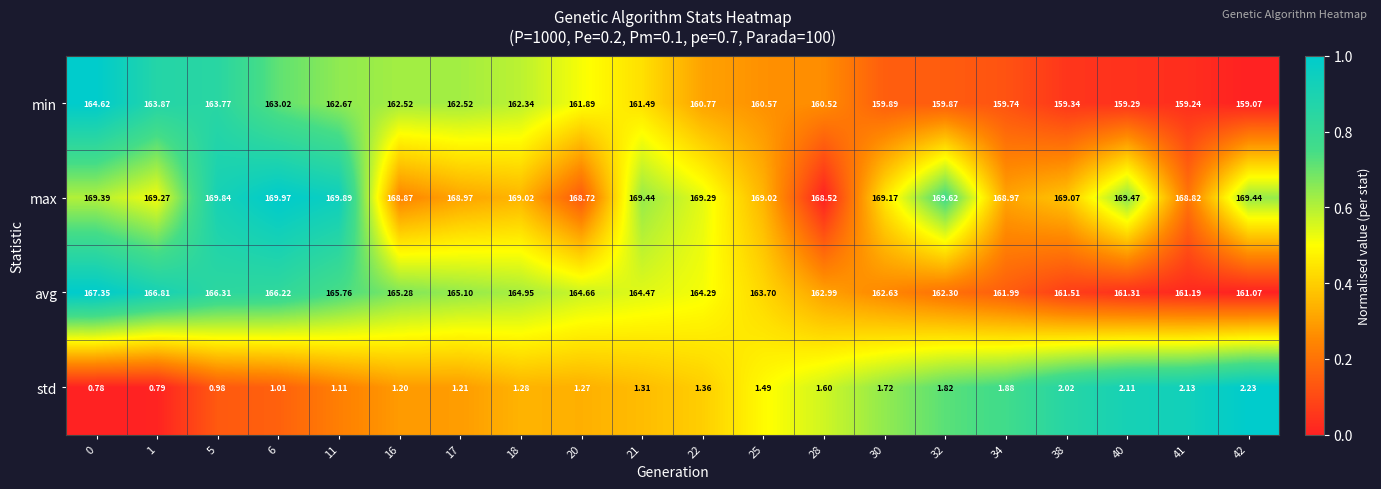

How many data points in std are less than 1?

3